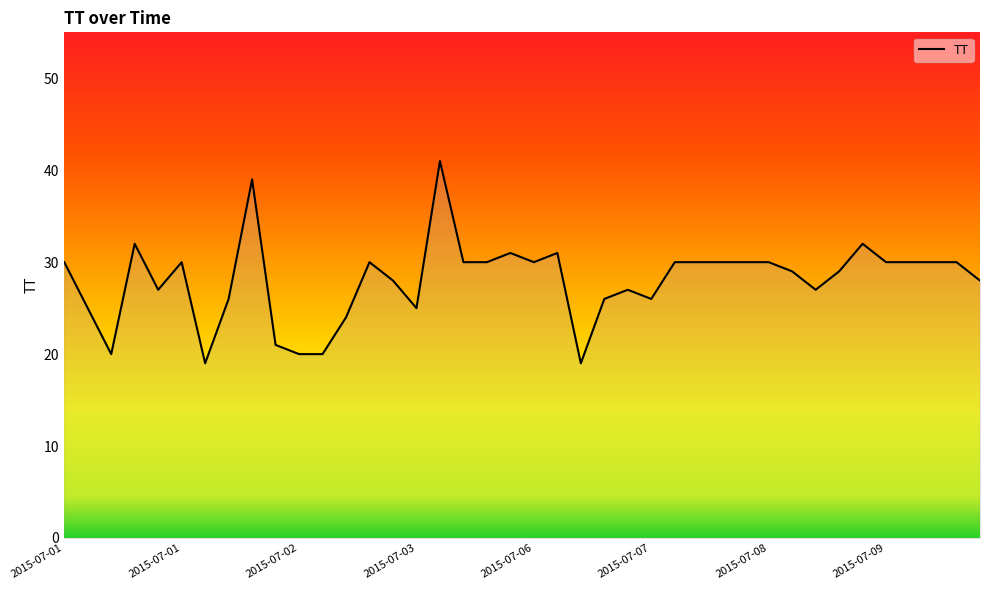

Where does the data first go above 30?

2015-07-01T03:31:52